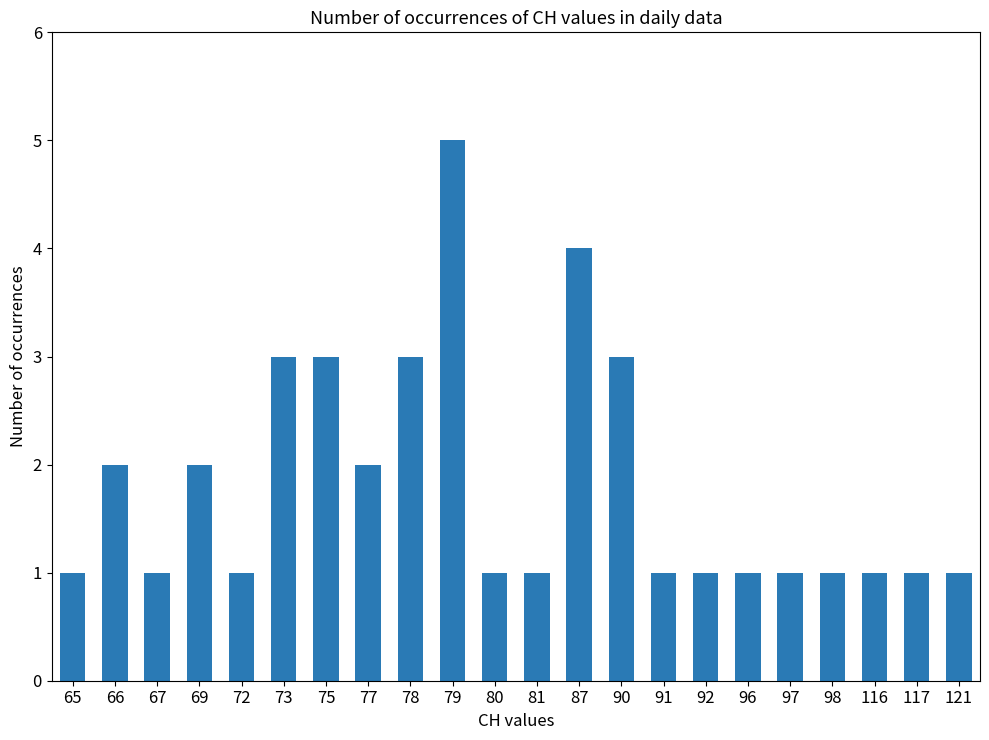

Reading left to right, transcribe all the data shown in this chart.

65=1	66=2	67=1	69=2	72=1	73=3	75=3	77=2	78=3	79=5	80=1	81=1	87=4	90=3	91=1	92=1	96=1	97=1	98=1	116=1	117=1	121=1